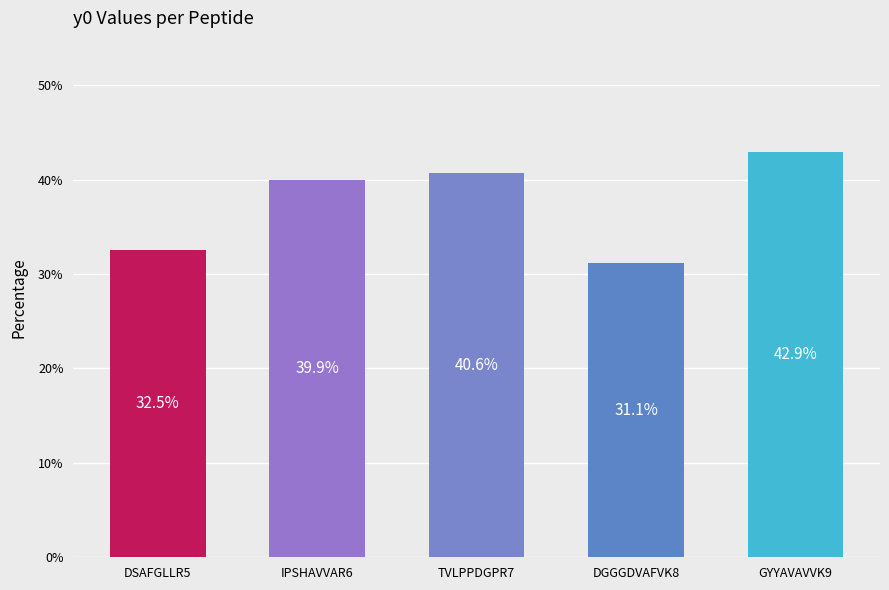

Reading left to right, extract all data points from this chart.

0.3	0.4	0.4	0.3	0.4